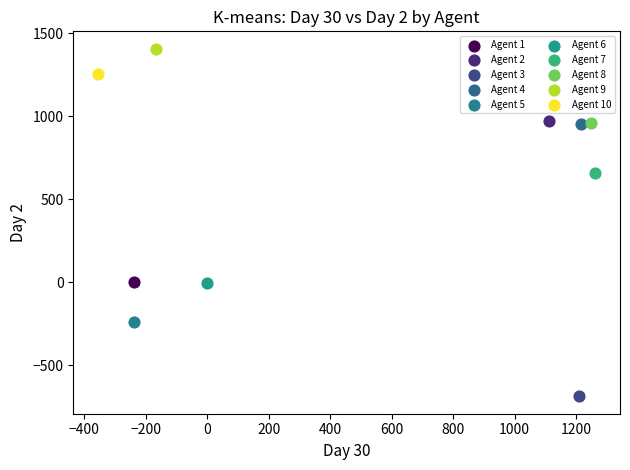

Which series contains the highest Y value?

Agent 9